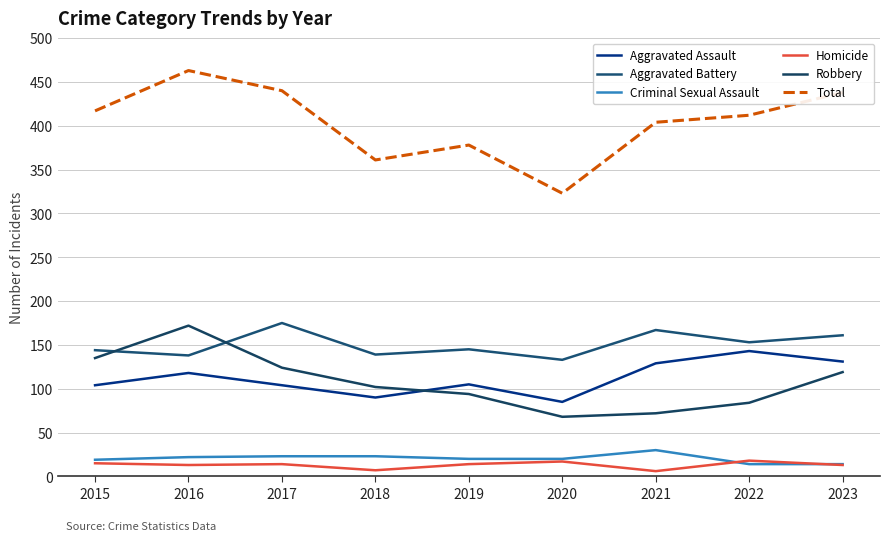

Reading right to left, transcribe all the data shown in this chart.

Aggravated Assault: 2023=131	2022=143	2021=129	2020=85	2019=105	2018=90	2017=104	2016=118	2015=104
Aggravated Battery: 2023=161	2022=153	2021=167	2020=133	2019=145	2018=139	2017=175	2016=138	2015=144
Criminal Sexual Assault: 2023=14	2022=14	2021=30	2020=20	2019=20	2018=23	2017=23	2016=22	2015=19
Homicide: 2023=13	2022=18	2021=6	2020=17	2019=14	2018=7	2017=14	2016=13	2015=15
Robbery: 2023=119	2022=84	2021=72	2020=68	2019=94	2018=102	2017=124	2016=172	2015=135
Total: 2023=438	2022=412	2021=404	2020=323	2019=378	2018=361	2017=440	2016=463	2015=417